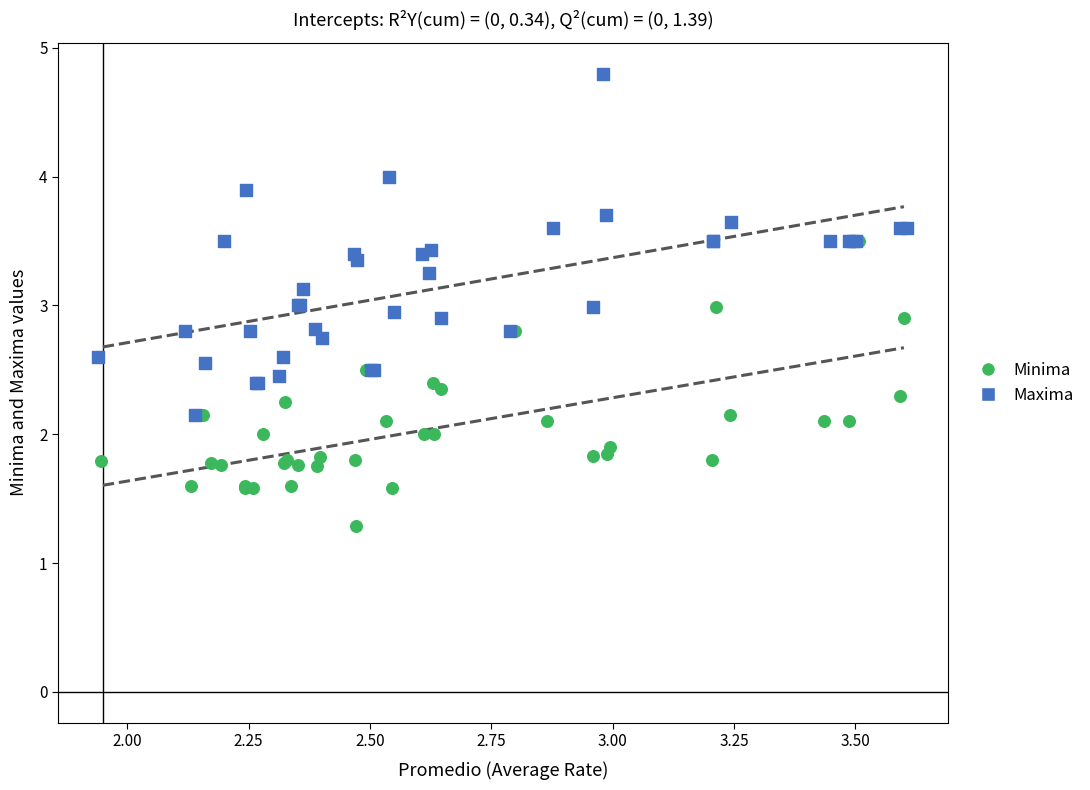

Which series contains the lowest Y value?

Minima